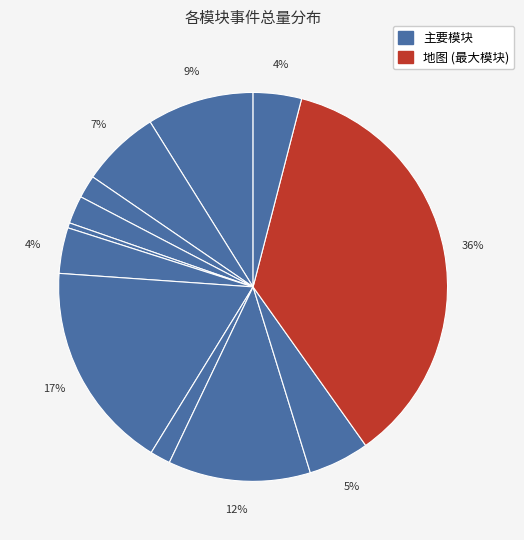

What is the largest slice in the pie chart?

地图